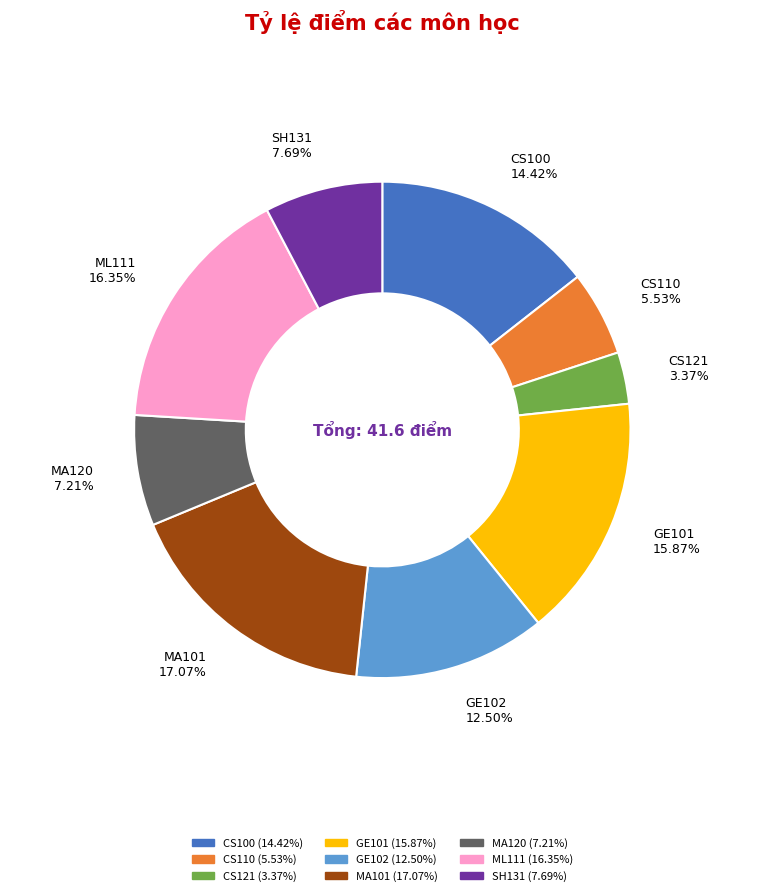

Is CS100 the majority of the pie?

No